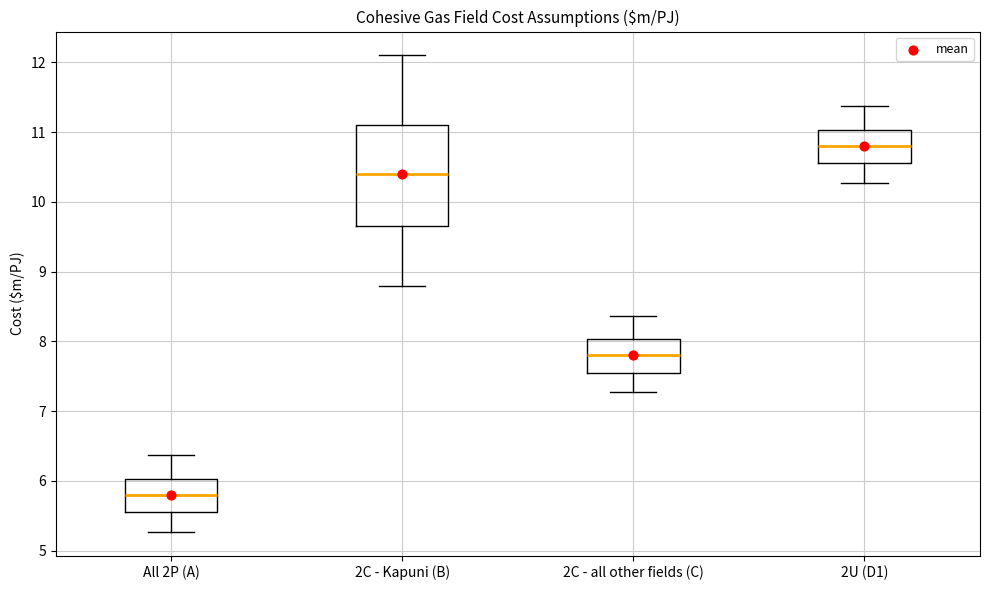

Which box has the lowest median line?

All 2P (A)